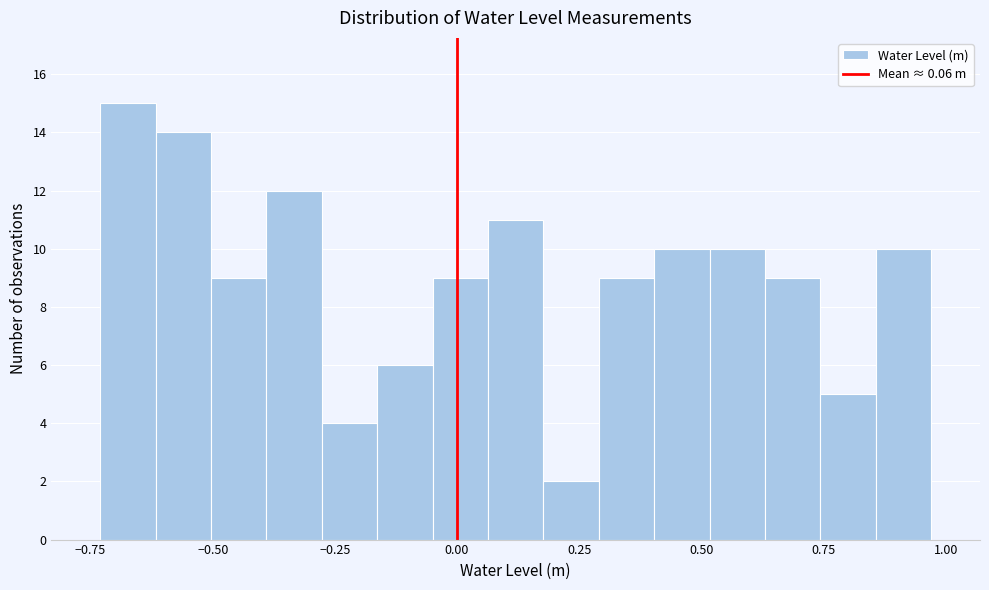

Read against the x-axis, roughly where is the centre of the tallest bar?

-0.65